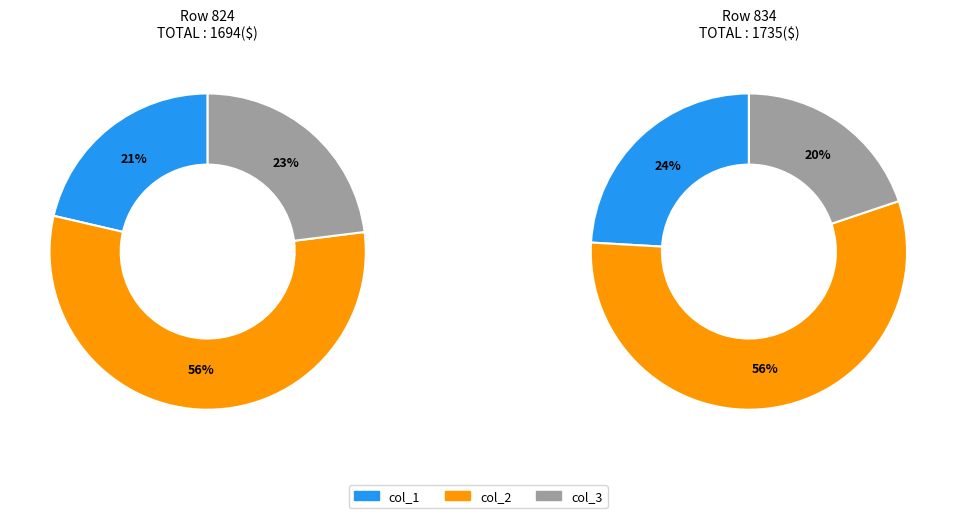

Which series changed the most between 824 and 834?

col_1